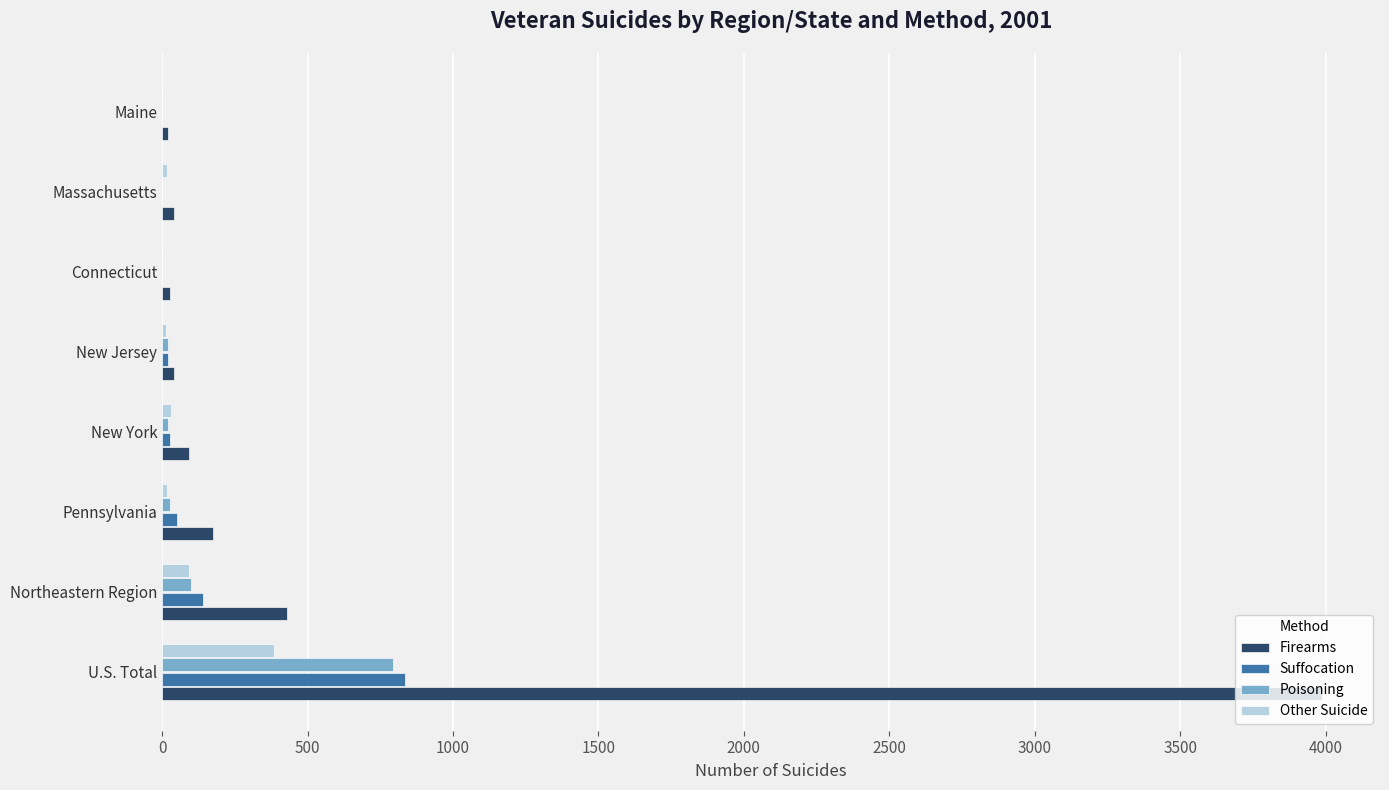

Which series changed the most between U.S. Total and Massachusetts?

Firearms